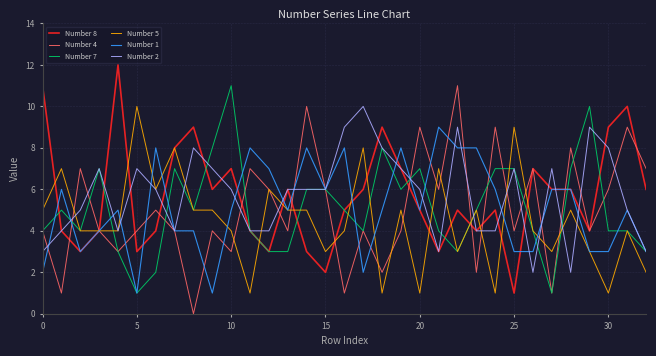

Reading left to right, transcribe all the data shown in this chart.

Number 8: 11	4	3	4	12	3	4	8	9	6	7	4	3	6	3	2	5	6	9	7	5	3	5	4	5	1	7	6	6	4	9	10	6
Number 4: 4	1	7	4	3	4	5	4	0	4	3	7	6	4	10	6	1	4	2	4	9	6	11	2	9	4	7	1	8	4	6	9	7
Number 7: 4	5	4	7	3	1	2	7	5	8	11	4	3	3	6	6	5	4	8	6	7	4	3	5	7	7	4	1	7	10	4	4	3
Number 5: 5	7	4	4	4	10	6	8	5	5	4	1	6	5	5	3	4	8	1	5	1	7	3	5	1	9	4	3	5	3	1	4	2
Number 1: 2	6	3	4	5	1	8	4	4	1	5	8	7	5	8	6	8	2	5	8	5	9	8	8	6	3	3	6	6	3	3	5	3
Number 2: 3	4	5	7	4	7	6	4	8	7	6	4	4	6	6	6	9	10	8	7	6	3	9	4	4	7	2	7	2	9	8	5	3